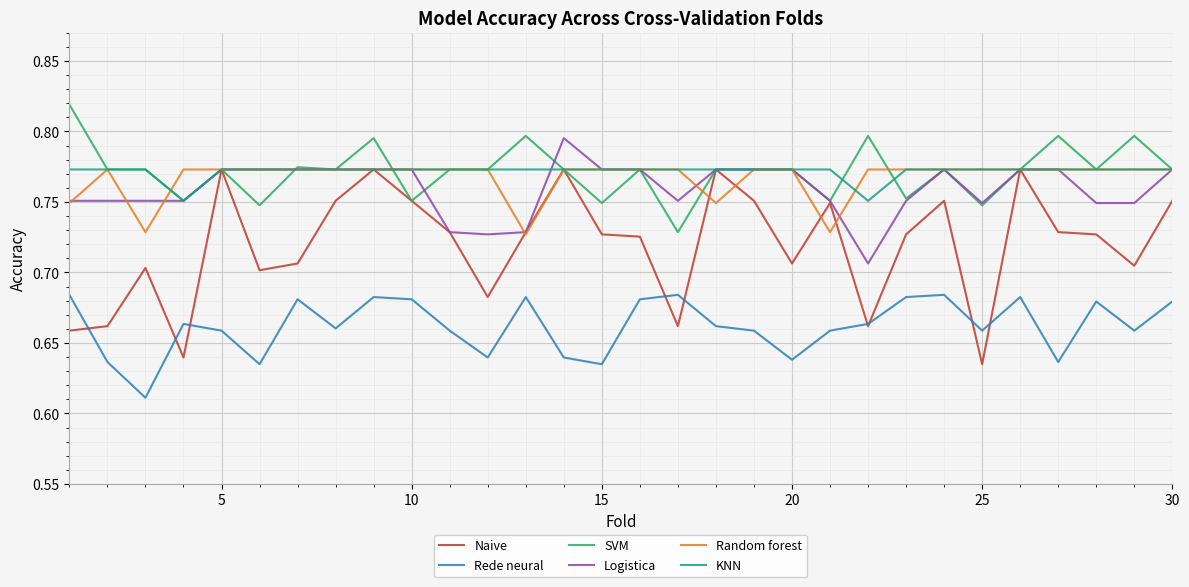

Which series has the widest spread of values?

Naive